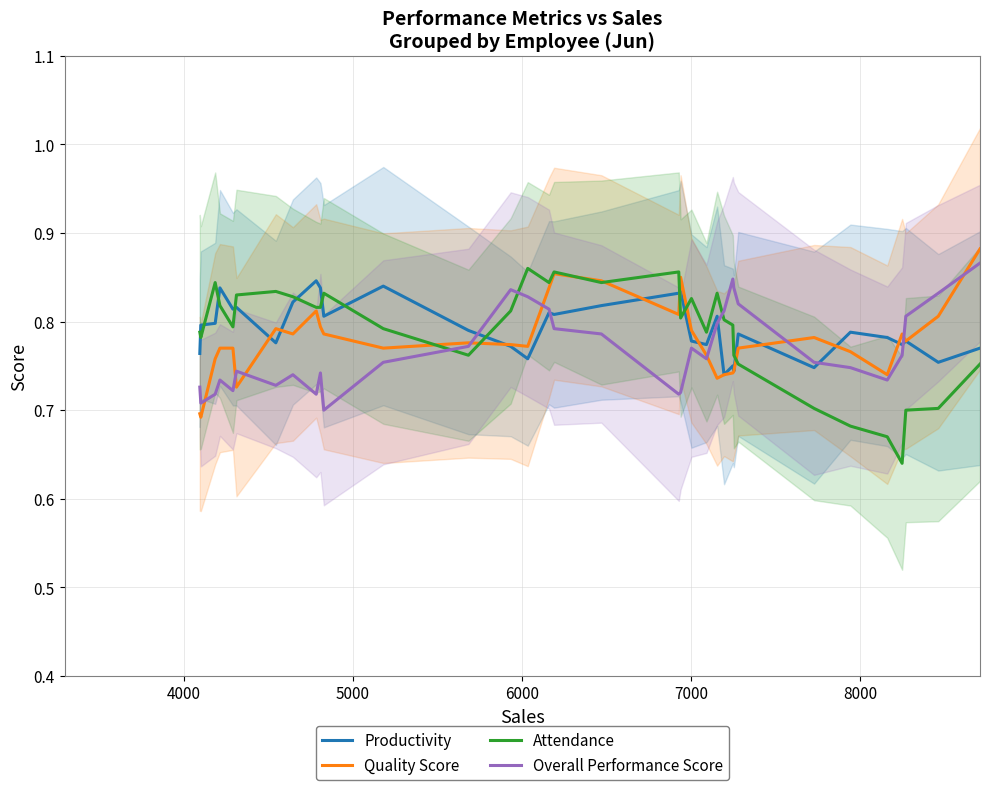

What are all the series names shown in the legend?

Productivity, Quality Score, Attendance, Overall Performance Score